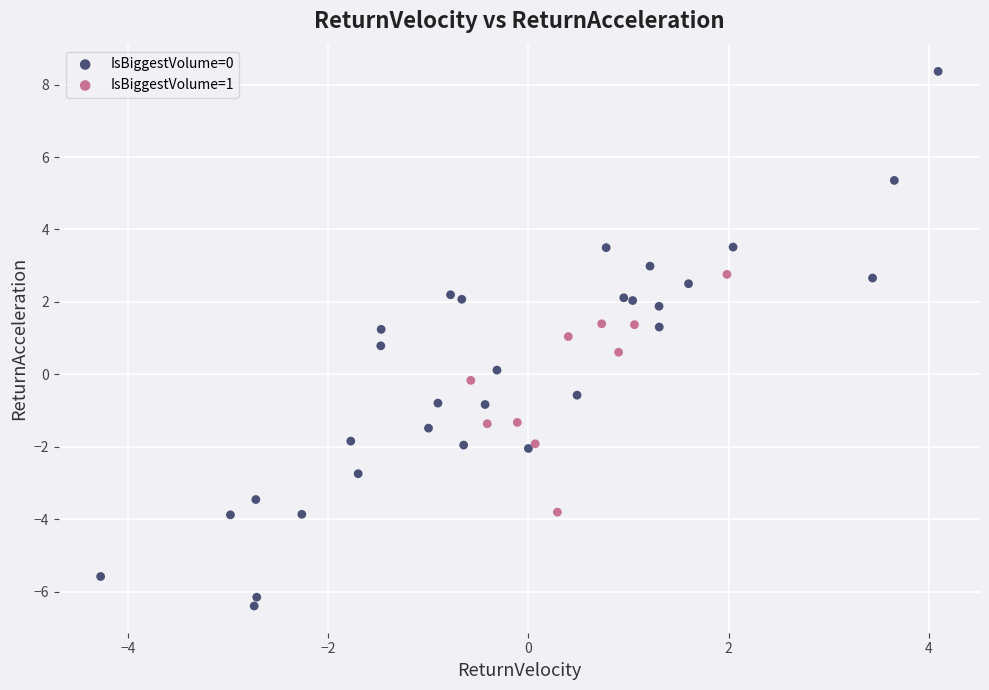

Which series contains the highest Y value?

IsBiggestVolume=0